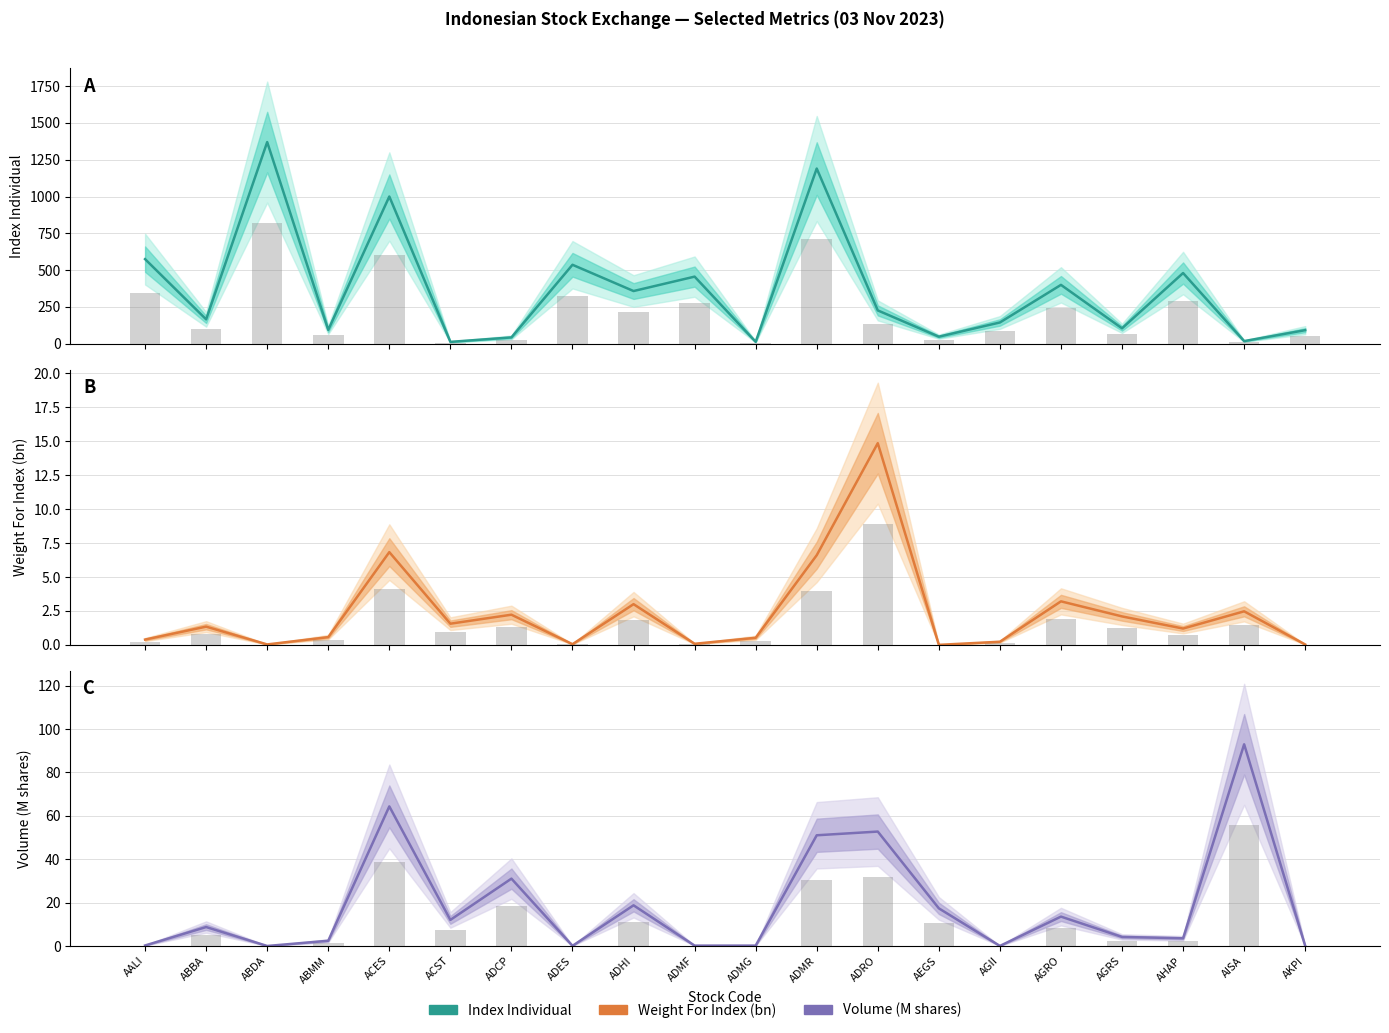

What are all the series names shown in the legend?

Index Individual, Weight For Index (bn), Volume (M shares)